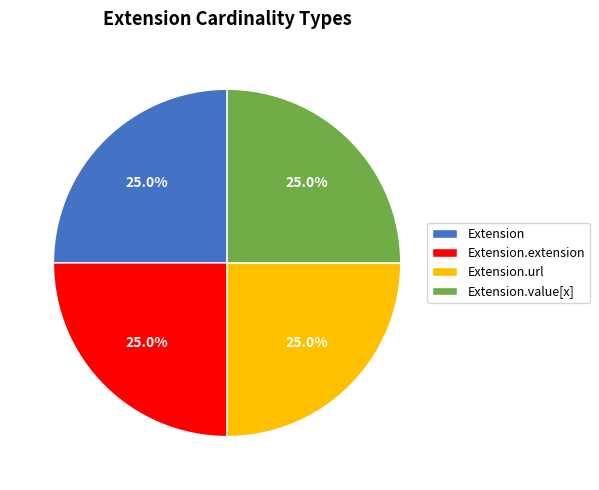

Does Extension.url represent more than half of the total?

No